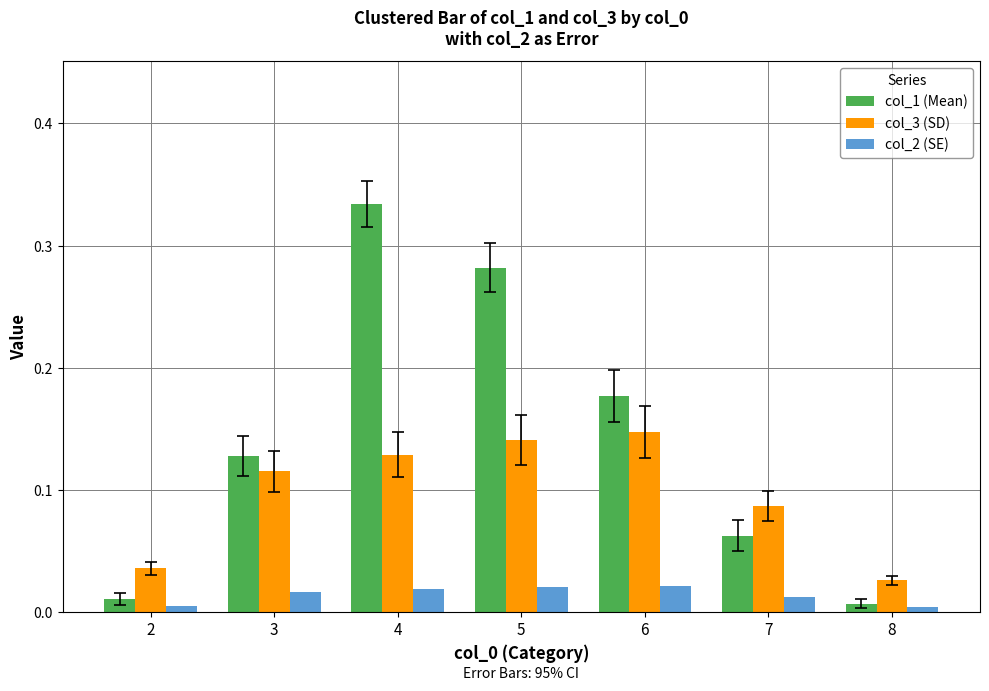

What is the sum of all col_3 (SD) values?

0.7